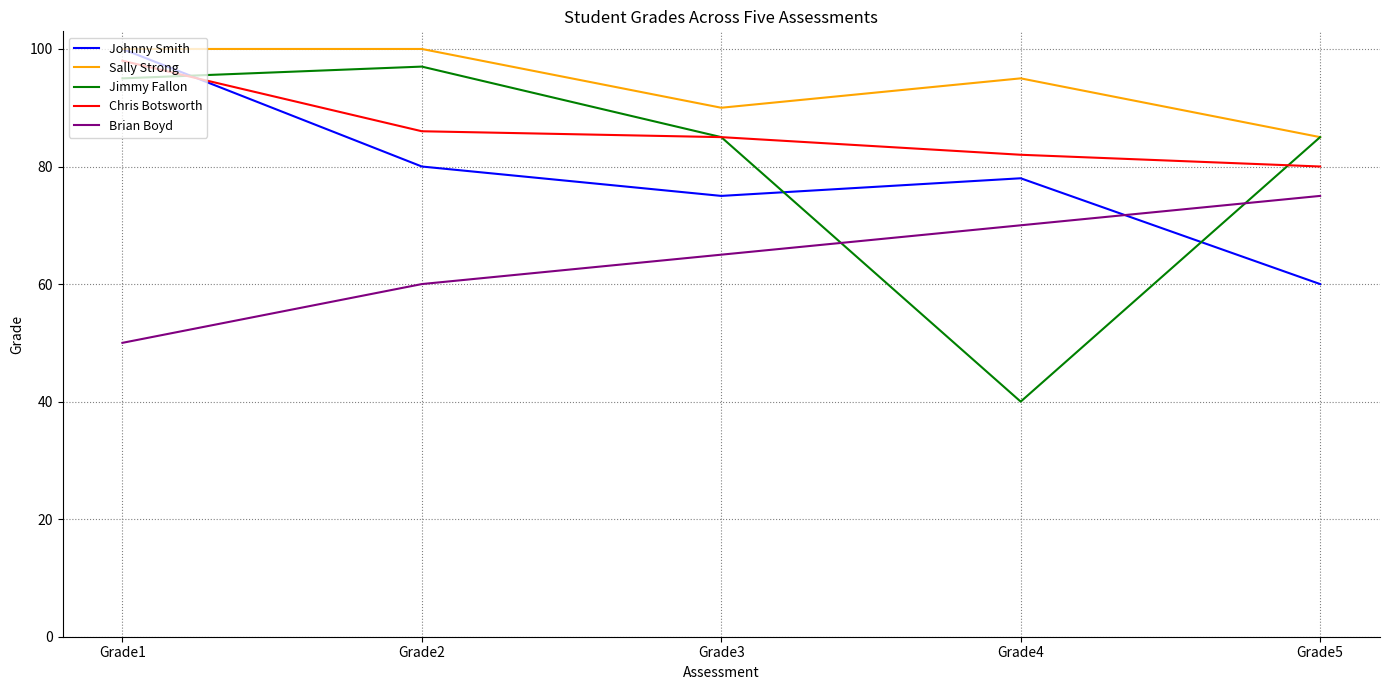

Is it true that Chris Botsworth equals 138 at Grade3?

False